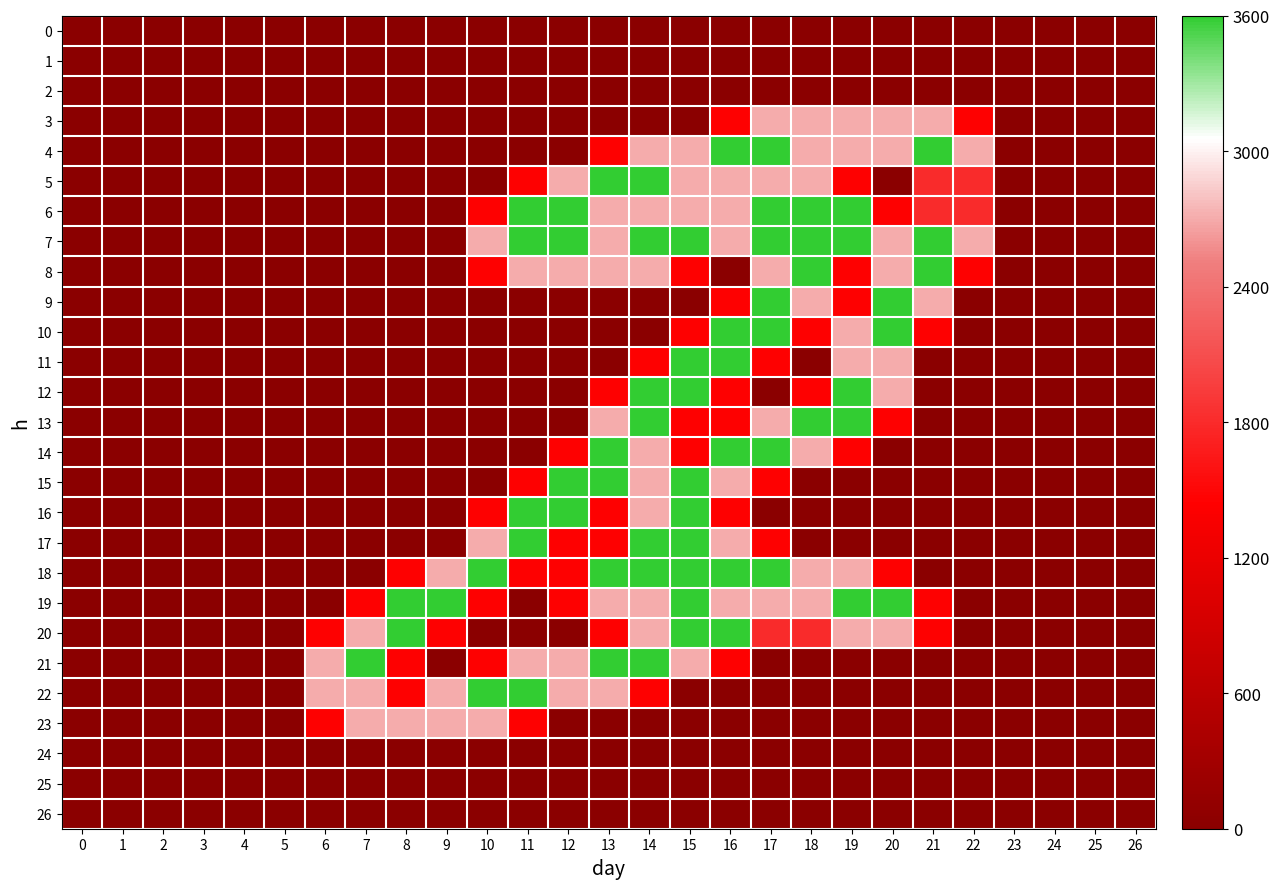

Reading left to right, transcribe all the data shown in this chart.

0: 0=0.0	1=0.0	2=0.0	3=0.0	4=0.0	5=0.0	6=0.0	7=0.0	8=0.0	9=0.0	10=0.0	11=0.0	12=0.0	13=0.0	14=0.0	15=0.0	16=0.0	17=0.0	18=0.0	19=0.0	20=0.0	21=0.0	22=0.0	23=0.0	24=0.0	25=0.0	26=0.0
1: 0=0.0	1=0.0	2=0.0	3=0.0	4=0.0	5=0.0	6=0.0	7=0.0	8=0.0	9=0.0	10=0.0	11=0.0	12=0.0	13=0.0	14=0.0	15=0.0	16=0.0	17=0.0	18=0.0	19=0.0	20=0.0	21=0.0	22=0.0	23=0.0	24=0.0	25=0.0	26=0.0
2: 0=0.0	1=0.0	2=0.0	3=0.0	4=0.0	5=0.0	6=0.0	7=0.0	8=0.0	9=0.0	10=0.0	11=0.0	12=0.0	13=0.0	14=0.0	15=0.0	16=0.0	17=0.0	18=0.0	19=0.0	20=0.0	21=0.0	22=0.0	23=0.0	24=0.0	25=0.0	26=0.0
3: 0=0.0	1=0.0	2=0.0	3=0.0	4=0.0	5=0.0	6=0.0	7=0.0	8=0.0	9=0.0	10=0.0	11=0.0	12=0.0	13=0.0	14=0.0	15=0.0	16=0.8	17=1.5	18=1.5	19=1.5	20=1.5	21=1.5	22=0.8	23=0.0	24=0.0	25=0.0	26=0.0
4: 0=0.0	1=0.0	2=0.0	3=0.0	4=0.0	5=0.0	6=0.0	7=0.0	8=0.0	9=0.0	10=0.0	11=0.0	12=0.0	13=0.8	14=1.5	15=1.5	16=2.0	17=2.0	18=1.5	19=1.5	20=1.5	21=2.0	22=1.5	23=0.0	24=0.0	25=0.0	26=0.0
5: 0=0.0	1=0.0	2=0.0	3=0.0	4=0.0	5=0.0	6=0.0	7=0.0	8=0.0	9=0.0	10=0.0	11=0.8	12=1.5	13=2.0	14=2.0	15=1.5	16=1.5	17=1.5	18=1.5	19=0.8	20=0.0	21=1.0	22=1.0	23=0.0	24=0.0	25=0.0	26=0.0
6: 0=0.0	1=0.0	2=0.0	3=0.0	4=0.0	5=0.0	6=0.0	7=0.0	8=0.0	9=0.0	10=0.8	11=2.0	12=2.0	13=1.5	14=1.5	15=1.5	16=1.5	17=2.0	18=2.0	19=2.0	20=0.8	21=1.0	22=1.0	23=0.0	24=0.0	25=0.0	26=0.0
7: 0=0.0	1=0.0	2=0.0	3=0.0	4=0.0	5=0.0	6=0.0	7=0.0	8=0.0	9=0.0	10=1.5	11=2.0	12=2.0	13=1.5	14=2.0	15=2.0	16=1.5	17=2.0	18=2.0	19=2.0	20=1.5	21=2.0	22=1.5	23=0.0	24=0.0	25=0.0	26=0.0
8: 0=0.0	1=0.0	2=0.0	3=0.0	4=0.0	5=0.0	6=0.0	7=0.0	8=0.0	9=0.0	10=0.8	11=1.5	12=1.5	13=1.5	14=1.5	15=0.8	16=0.0	17=1.5	18=2.0	19=0.8	20=1.5	21=2.0	22=0.8	23=0.0	24=0.0	25=0.0	26=0.0
9: 0=0.0	1=0.0	2=0.0	3=0.0	4=0.0	5=0.0	6=0.0	7=0.0	8=0.0	9=0.0	10=0.0	11=0.0	12=0.0	13=0.0	14=0.0	15=0.0	16=0.8	17=2.0	18=1.5	19=0.8	20=2.0	21=1.5	22=0.0	23=0.0	24=0.0	25=0.0	26=0.0
10: 0=0.0	1=0.0	2=0.0	3=0.0	4=0.0	5=0.0	6=0.0	7=0.0	8=0.0	9=0.0	10=0.0	11=0.0	12=0.0	13=0.0	14=0.0	15=0.8	16=2.0	17=2.0	18=0.8	19=1.5	20=2.0	21=0.8	22=0.0	23=0.0	24=0.0	25=0.0	26=0.0
11: 0=0.0	1=0.0	2=0.0	3=0.0	4=0.0	5=0.0	6=0.0	7=0.0	8=0.0	9=0.0	10=0.0	11=0.0	12=0.0	13=0.0	14=0.8	15=2.0	16=2.0	17=0.8	18=0.0	19=1.5	20=1.5	21=0.0	22=0.0	23=0.0	24=0.0	25=0.0	26=0.0
12: 0=0.0	1=0.0	2=0.0	3=0.0	4=0.0	5=0.0	6=0.0	7=0.0	8=0.0	9=0.0	10=0.0	11=0.0	12=0.0	13=0.8	14=2.0	15=2.0	16=0.8	17=0.0	18=0.8	19=2.0	20=1.5	21=0.0	22=0.0	23=0.0	24=0.0	25=0.0	26=0.0
13: 0=0.0	1=0.0	2=0.0	3=0.0	4=0.0	5=0.0	6=0.0	7=0.0	8=0.0	9=0.0	10=0.0	11=0.0	12=0.0	13=1.5	14=2.0	15=0.8	16=0.8	17=1.5	18=2.0	19=2.0	20=0.8	21=0.0	22=0.0	23=0.0	24=0.0	25=0.0	26=0.0
14: 0=0.0	1=0.0	2=0.0	3=0.0	4=0.0	5=0.0	6=0.0	7=0.0	8=0.0	9=0.0	10=0.0	11=0.0	12=0.8	13=2.0	14=1.5	15=0.8	16=2.0	17=2.0	18=1.5	19=0.8	20=0.0	21=0.0	22=0.0	23=0.0	24=0.0	25=0.0	26=0.0
15: 0=0.0	1=0.0	2=0.0	3=0.0	4=0.0	5=0.0	6=0.0	7=0.0	8=0.0	9=0.0	10=0.0	11=0.8	12=2.0	13=2.0	14=1.5	15=2.0	16=1.5	17=0.8	18=0.0	19=0.0	20=0.0	21=0.0	22=0.0	23=0.0	24=0.0	25=0.0	26=0.0
16: 0=0.0	1=0.0	2=0.0	3=0.0	4=0.0	5=0.0	6=0.0	7=0.0	8=0.0	9=0.0	10=0.8	11=2.0	12=2.0	13=0.8	14=1.5	15=2.0	16=0.8	17=0.0	18=0.0	19=0.0	20=0.0	21=0.0	22=0.0	23=0.0	24=0.0	25=0.0	26=0.0
17: 0=0.0	1=0.0	2=0.0	3=0.0	4=0.0	5=0.0	6=0.0	7=0.0	8=0.0	9=0.0	10=1.5	11=2.0	12=0.8	13=0.8	14=2.0	15=2.0	16=1.5	17=0.8	18=0.0	19=0.0	20=0.0	21=0.0	22=0.0	23=0.0	24=0.0	25=0.0	26=0.0
18: 0=0.0	1=0.0	2=0.0	3=0.0	4=0.0	5=0.0	6=0.0	7=0.0	8=0.8	9=1.5	10=2.0	11=0.8	12=0.8	13=2.0	14=2.0	15=2.0	16=2.0	17=2.0	18=1.5	19=1.5	20=0.8	21=0.0	22=0.0	23=0.0	24=0.0	25=0.0	26=0.0
19: 0=0.0	1=0.0	2=0.0	3=0.0	4=0.0	5=0.0	6=0.0	7=0.8	8=2.0	9=2.0	10=0.8	11=0.0	12=0.8	13=1.5	14=1.5	15=2.0	16=1.5	17=1.5	18=1.5	19=2.0	20=2.0	21=0.8	22=0.0	23=0.0	24=0.0	25=0.0	26=0.0
20: 0=0.0	1=0.0	2=0.0	3=0.0	4=0.0	5=0.0	6=0.8	7=1.5	8=2.0	9=0.8	10=0.0	11=0.0	12=0.0	13=0.8	14=1.5	15=2.0	16=2.0	17=1.0	18=1.0	19=1.5	20=1.5	21=0.8	22=0.0	23=0.0	24=0.0	25=0.0	26=0.0
21: 0=0.0	1=0.0	2=0.0	3=0.0	4=0.0	5=0.0	6=1.5	7=2.0	8=0.8	9=0.0	10=0.8	11=1.5	12=1.5	13=2.0	14=2.0	15=1.5	16=0.8	17=0.0	18=0.0	19=0.0	20=0.0	21=0.0	22=0.0	23=0.0	24=0.0	25=0.0	26=0.0
22: 0=0.0	1=0.0	2=0.0	3=0.0	4=0.0	5=0.0	6=1.5	7=1.5	8=0.8	9=1.5	10=2.0	11=2.0	12=1.5	13=1.5	14=0.8	15=0.0	16=0.0	17=0.0	18=0.0	19=0.0	20=0.0	21=0.0	22=0.0	23=0.0	24=0.0	25=0.0	26=0.0
23: 0=0.0	1=0.0	2=0.0	3=0.0	4=0.0	5=0.0	6=0.8	7=1.5	8=1.5	9=1.5	10=1.5	11=0.8	12=0.0	13=0.0	14=0.0	15=0.0	16=0.0	17=0.0	18=0.0	19=0.0	20=0.0	21=0.0	22=0.0	23=0.0	24=0.0	25=0.0	26=0.0
24: 0=0.0	1=0.0	2=0.0	3=0.0	4=0.0	5=0.0	6=0.0	7=0.0	8=0.0	9=0.0	10=0.0	11=0.0	12=0.0	13=0.0	14=0.0	15=0.0	16=0.0	17=0.0	18=0.0	19=0.0	20=0.0	21=0.0	22=0.0	23=0.0	24=0.0	25=0.0	26=0.0
25: 0=0.0	1=0.0	2=0.0	3=0.0	4=0.0	5=0.0	6=0.0	7=0.0	8=0.0	9=0.0	10=0.0	11=0.0	12=0.0	13=0.0	14=0.0	15=0.0	16=0.0	17=0.0	18=0.0	19=0.0	20=0.0	21=0.0	22=0.0	23=0.0	24=0.0	25=0.0	26=0.0
26: 0=0.0	1=0.0	2=0.0	3=0.0	4=0.0	5=0.0	6=0.0	7=0.0	8=0.0	9=0.0	10=0.0	11=0.0	12=0.0	13=0.0	14=0.0	15=0.0	16=0.0	17=0.0	18=0.0	19=0.0	20=0.0	21=0.0	22=0.0	23=0.0	24=0.0	25=0.0	26=0.0